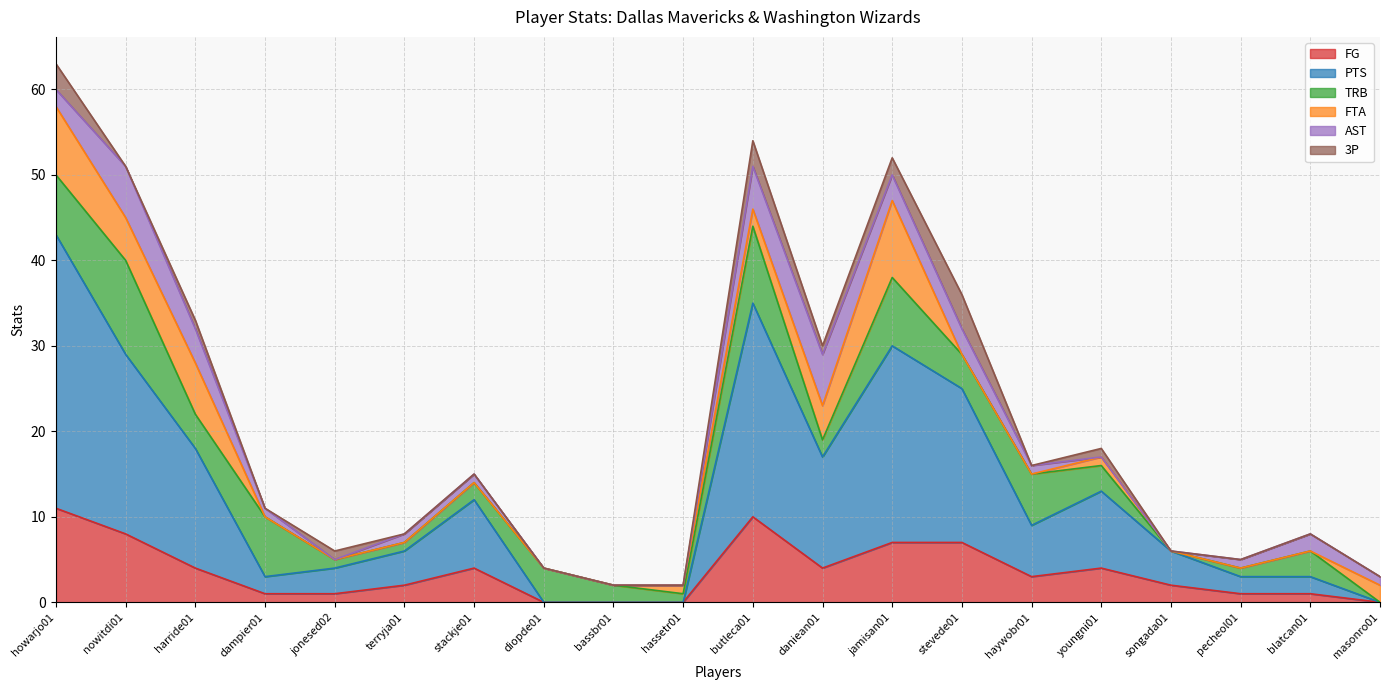

What is the total value across all series at dampier01?

11